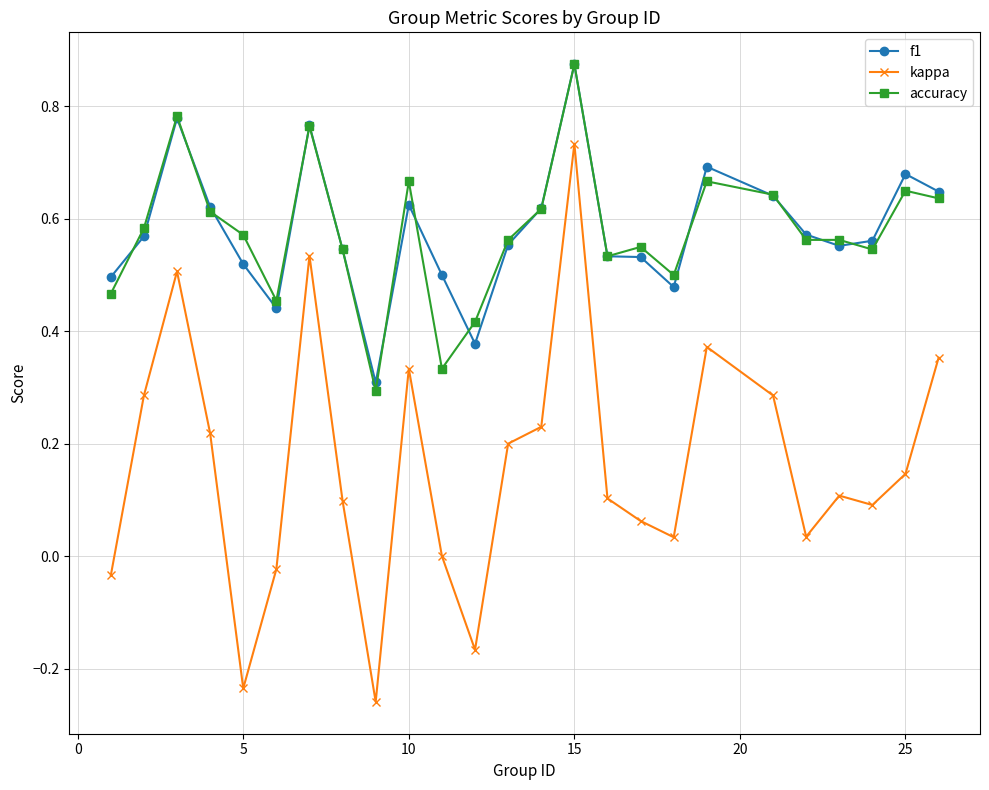

True or false: kappa has more than 2 points higher than both neighbors.

True